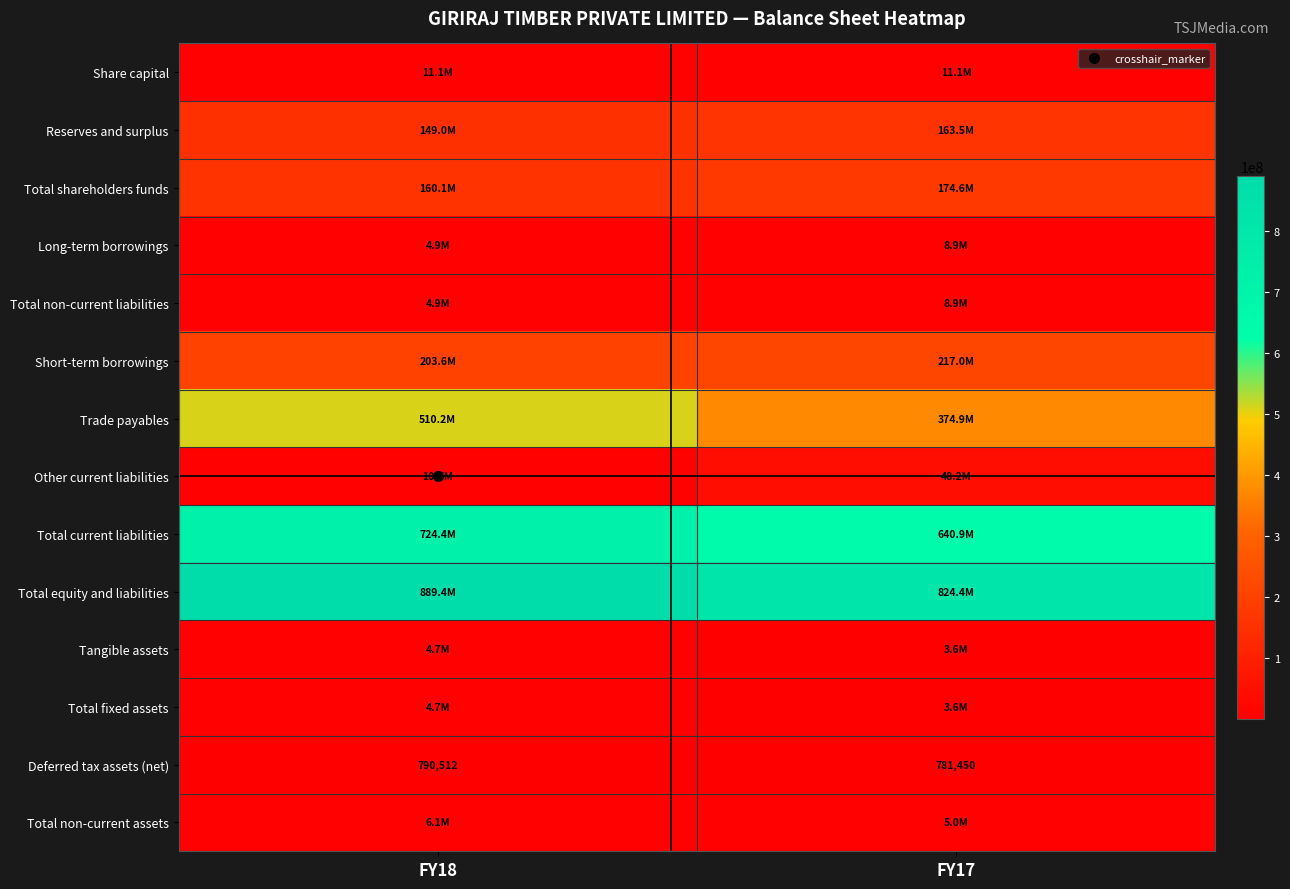

What is the sum of all Total non-current liabilities values?

13739000